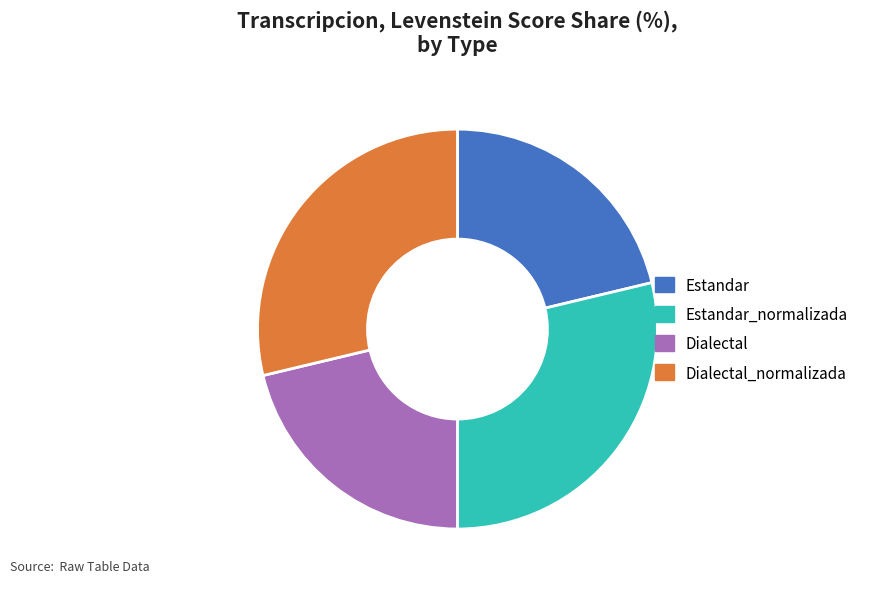

Do Estandar_normalizada and Dialectal_normalizada together represent more than half of the pie?

Yes